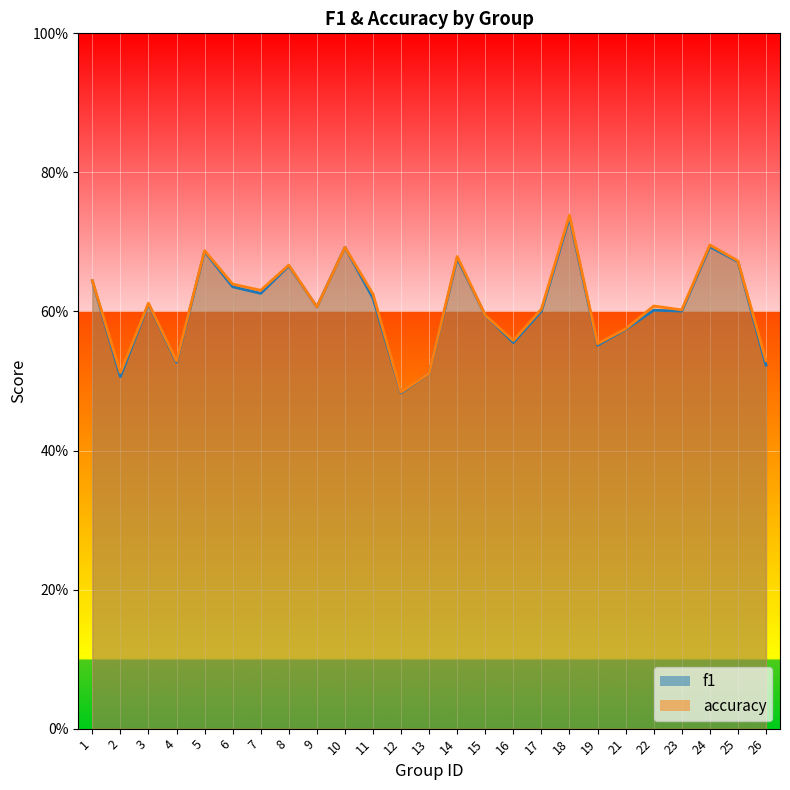

The value of accuracy at 11 is 0.8. True or false?

False